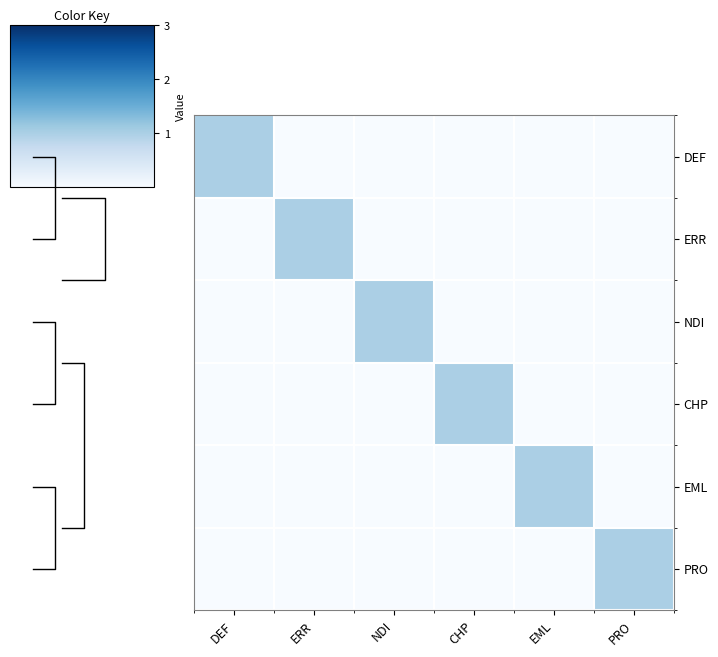

Which label corresponds to the smallest value in the chart?

ERR